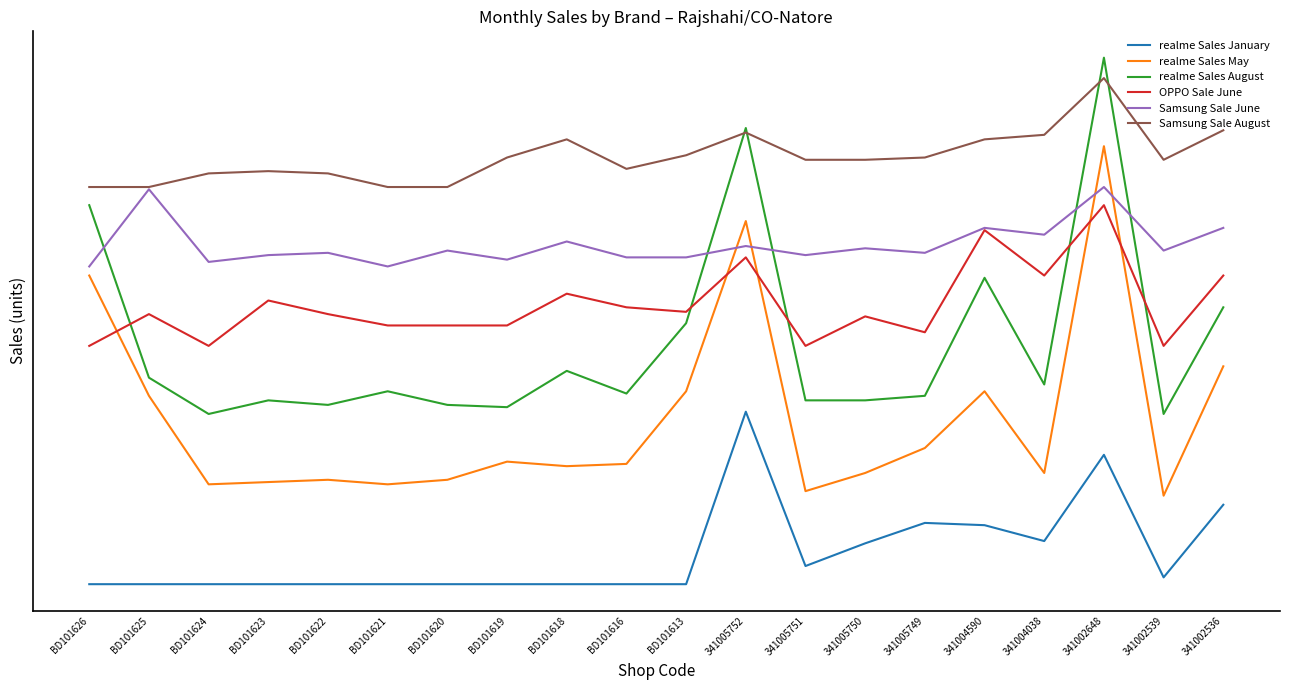

What is the approximate value of OPPO Sale June at BD101622?

119